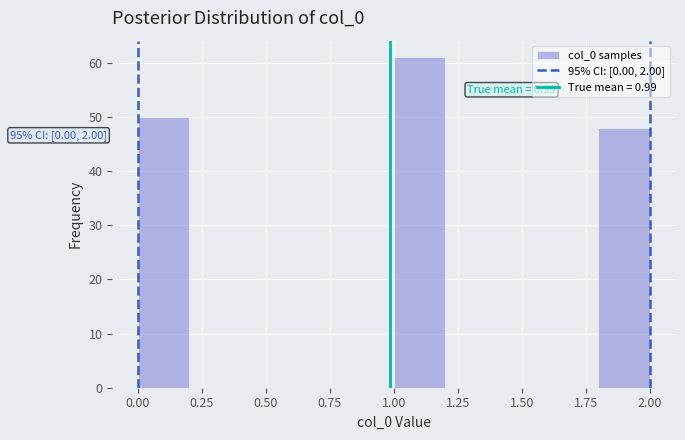

Which range on the x-axis has the tallest bar?

1.0 to 1.2